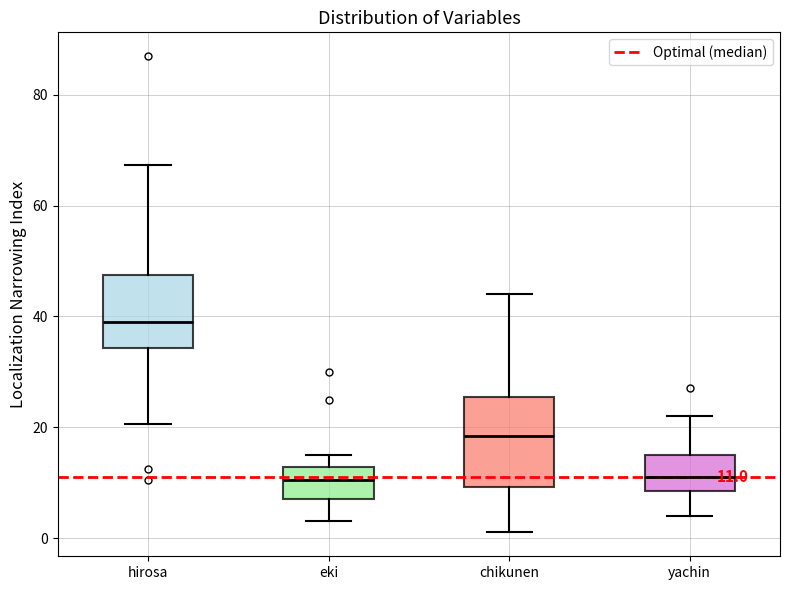

Comparing the boxes themselves (not the whiskers), which one is the tallest?

chikunen